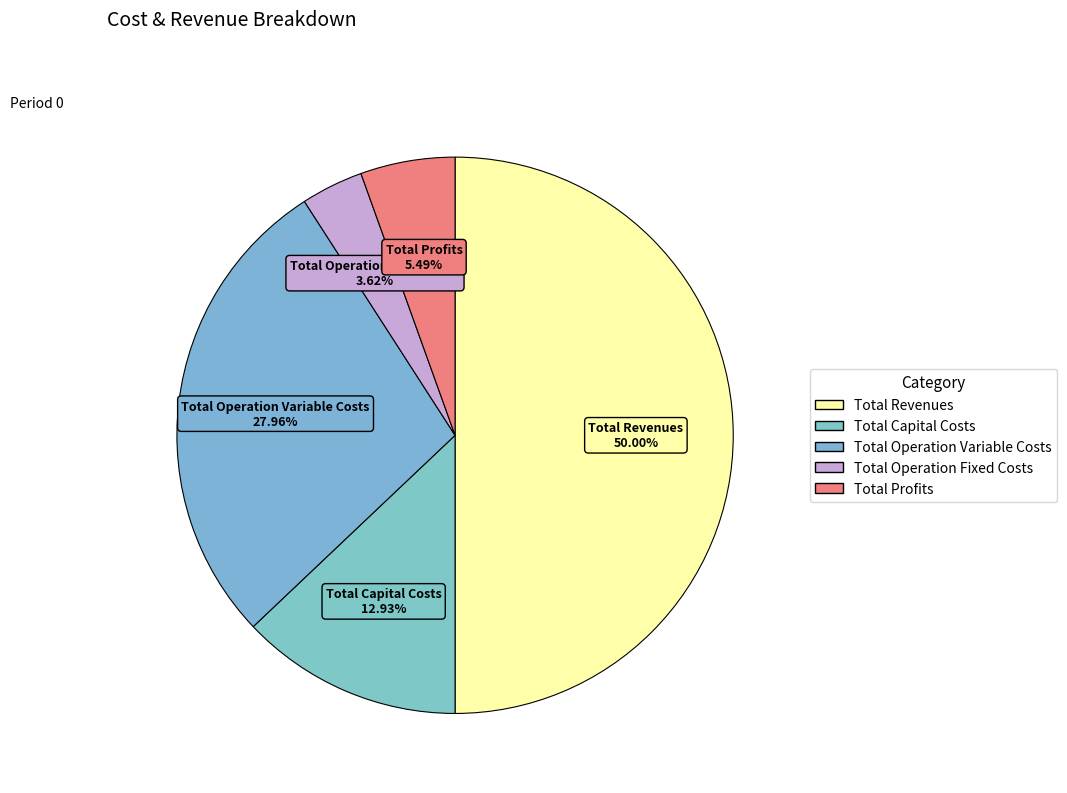

Count the number of slices in the pie.

5